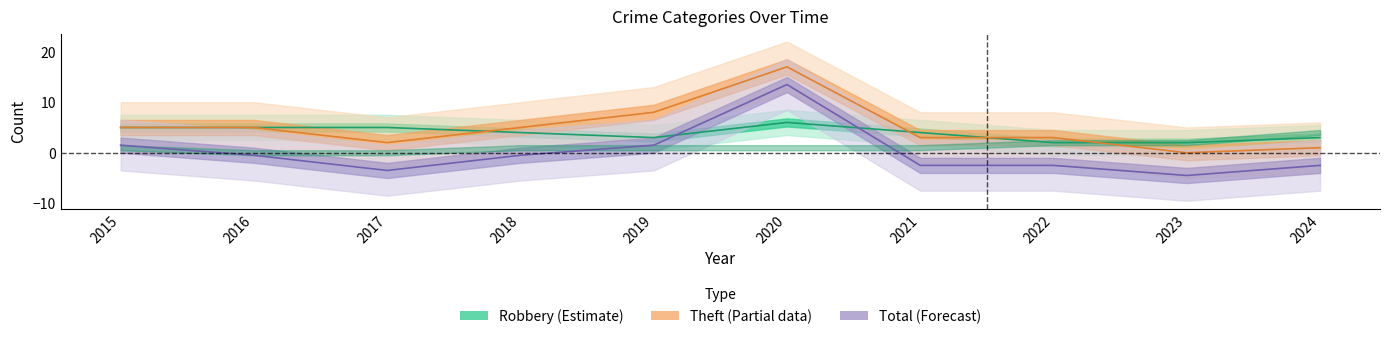

What is the spread (max minus min) of values at 2021?

6.5